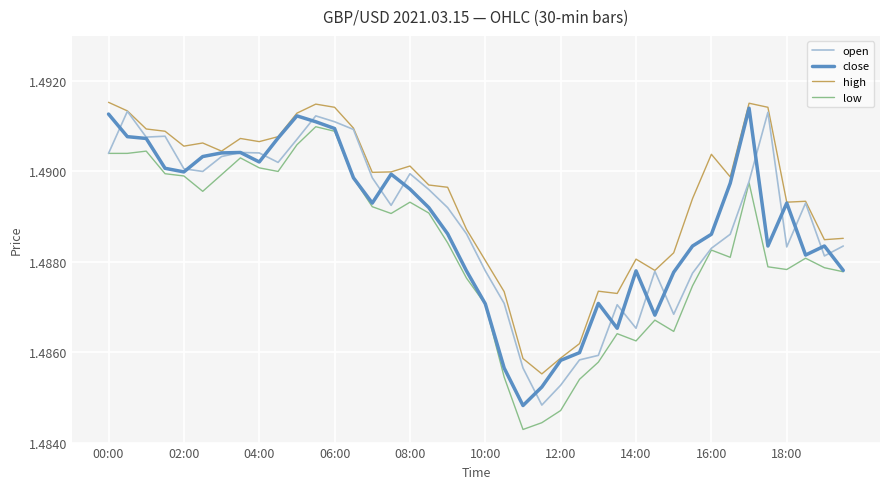

Which series has the largest total across all categories?

high